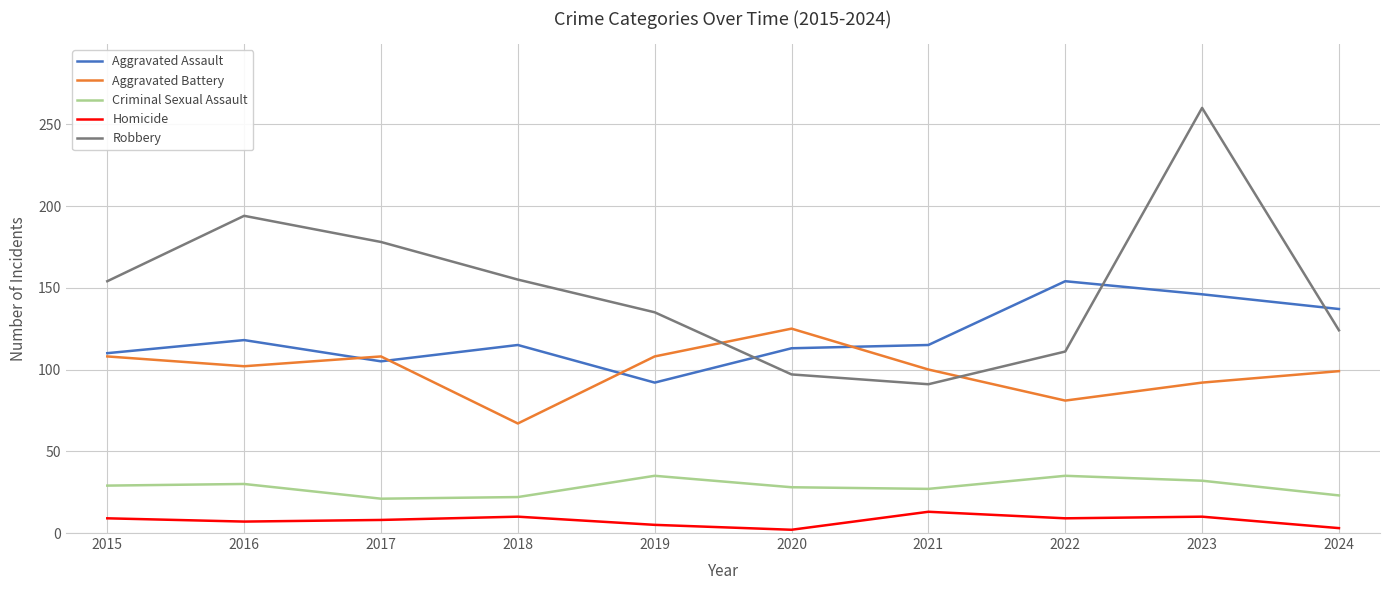

The Aggravated Assault series shows 21 at 2017. True or false?

False